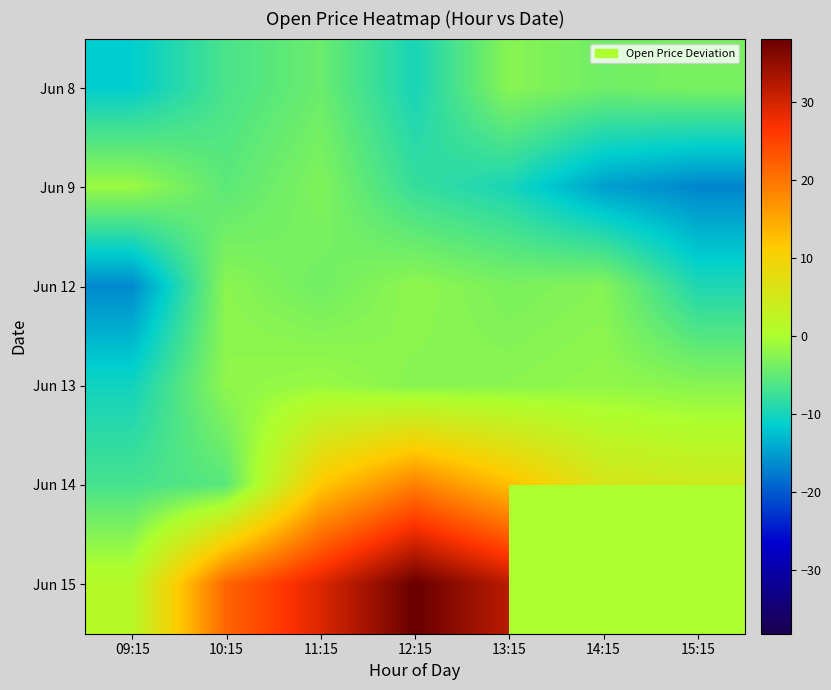

Which label corresponds to the smallest value in the chart?

15:15